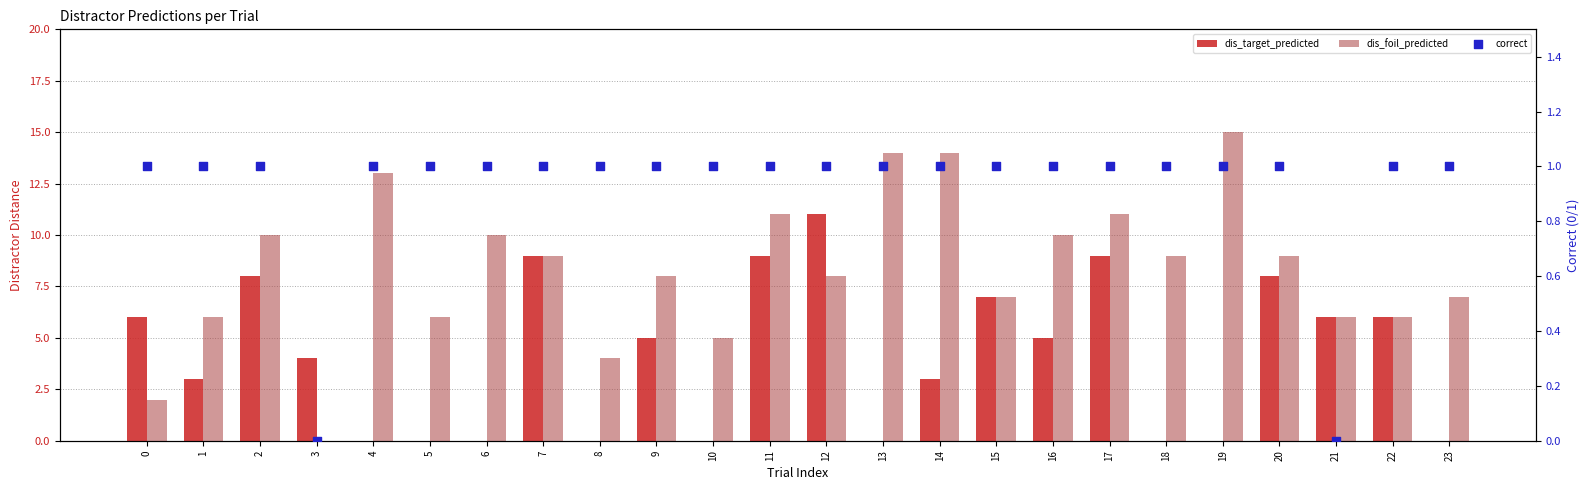

Is the value of dis_target_predicted at 14 greater than the value of dis_foil_predicted at 14?

No